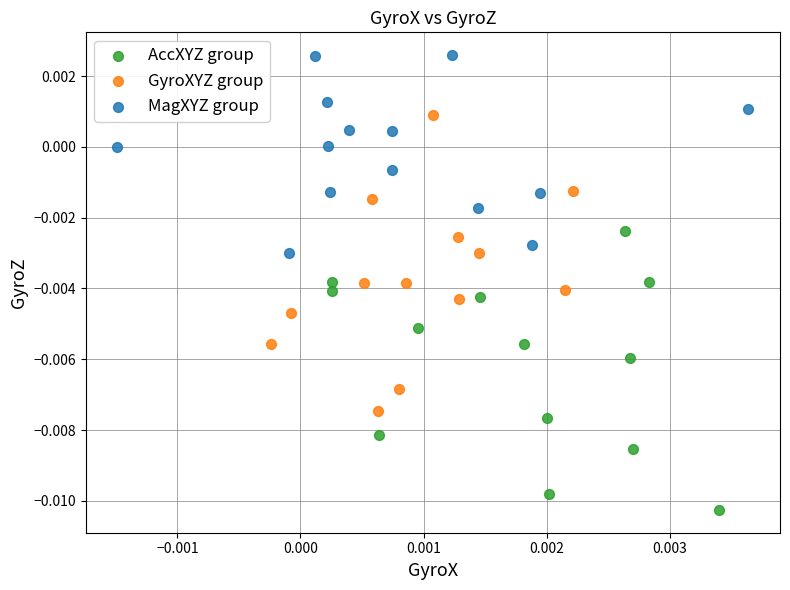

Which series reaches the maximum Y coordinate?

MagXYZ group